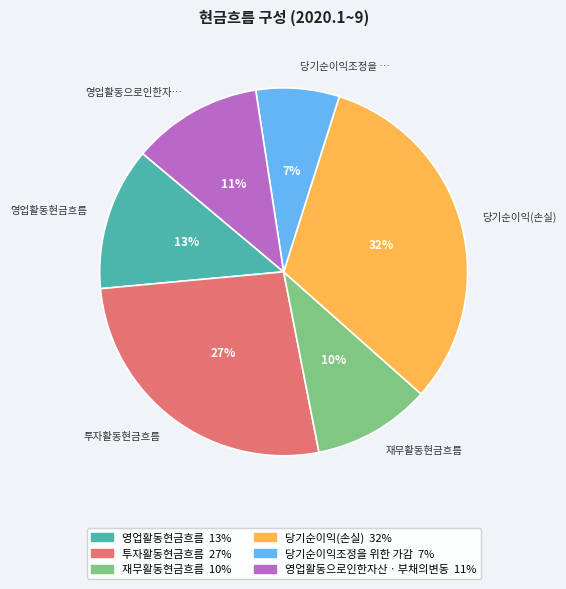

Is the sum of 당기순이익조정을 위한 가감 and 투자활동현금흐름 greater than half?

No